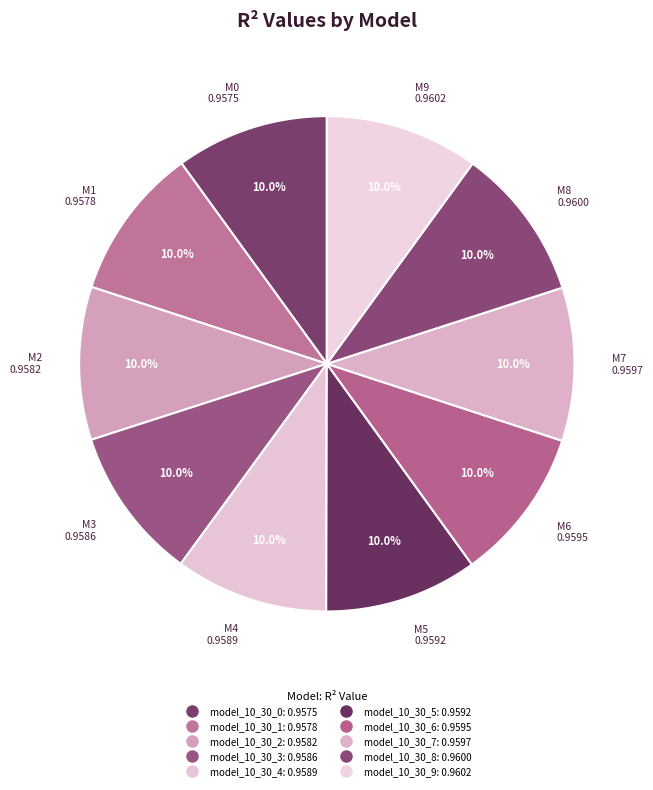

How many segments does this pie chart have?

10